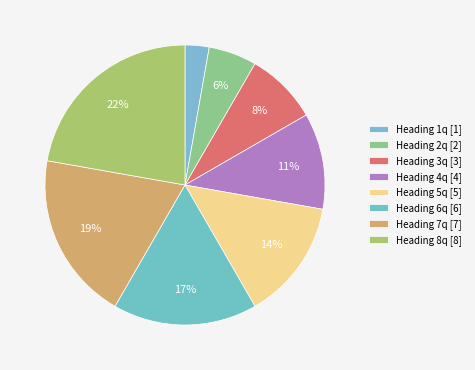

How many slices are in this pie chart?

8